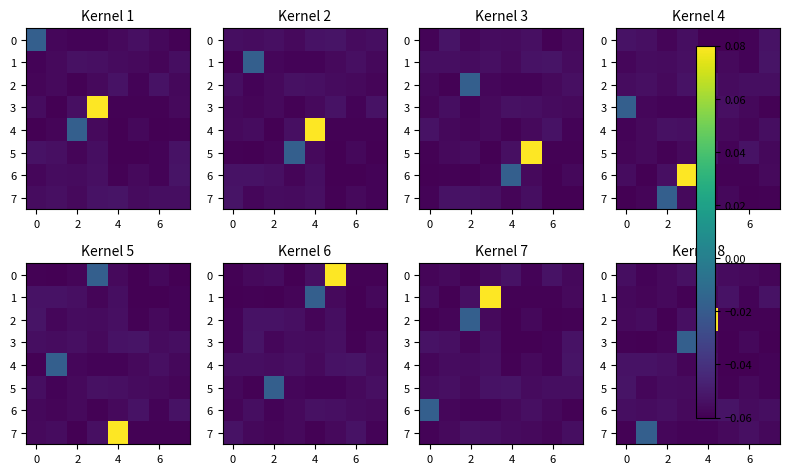

How many data points does each series have?

8